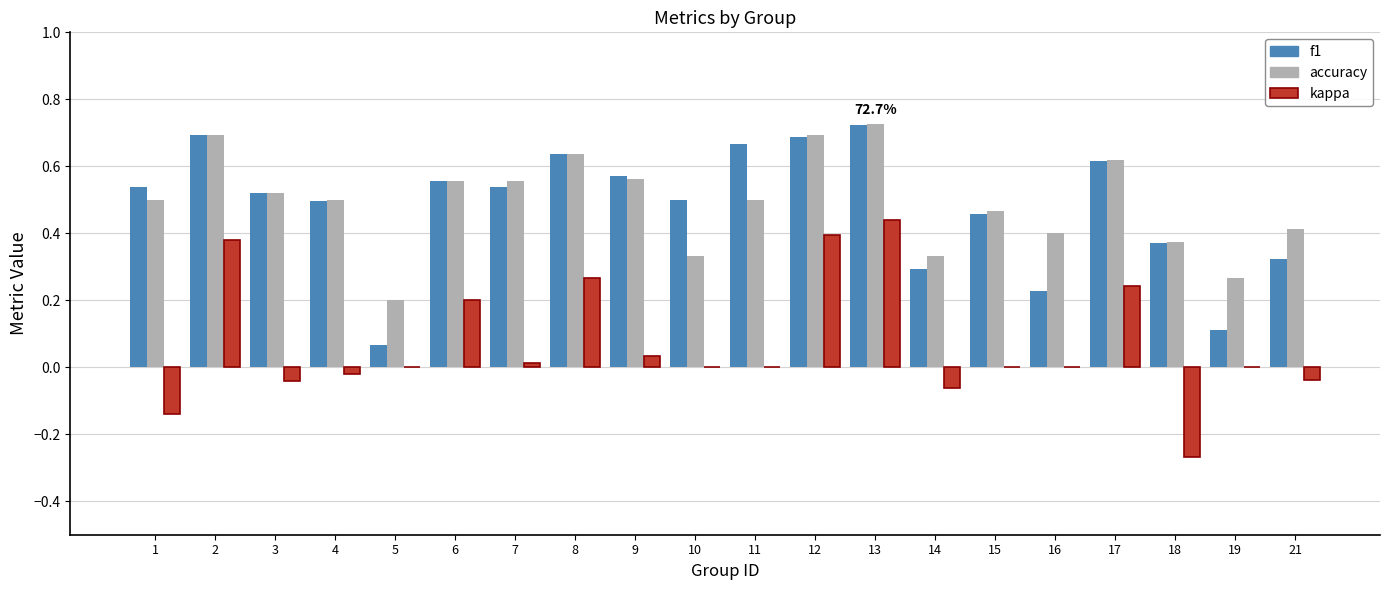

At which label does kappa reach its peak?

13